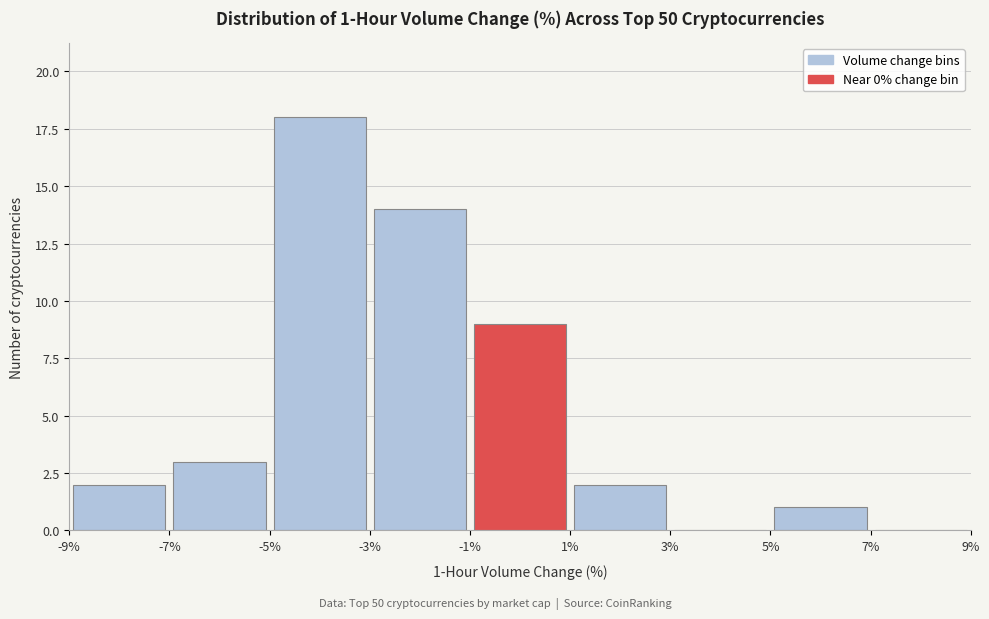

Over which range of the x-axis is the bar tallest?

-5% to -3%